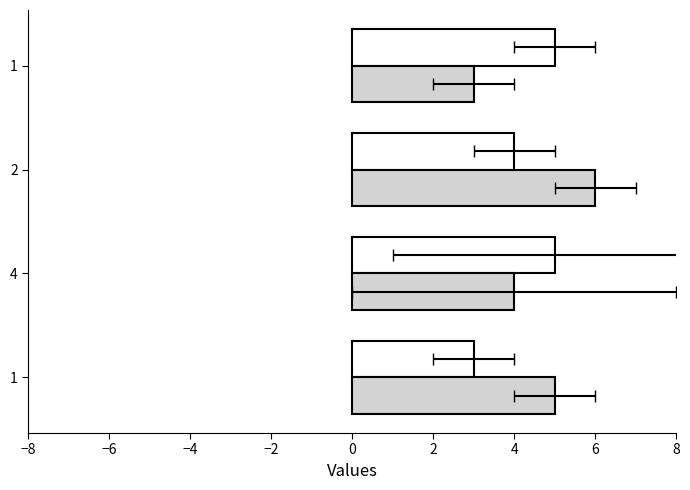

What is the lowest value of the _3 series?

3